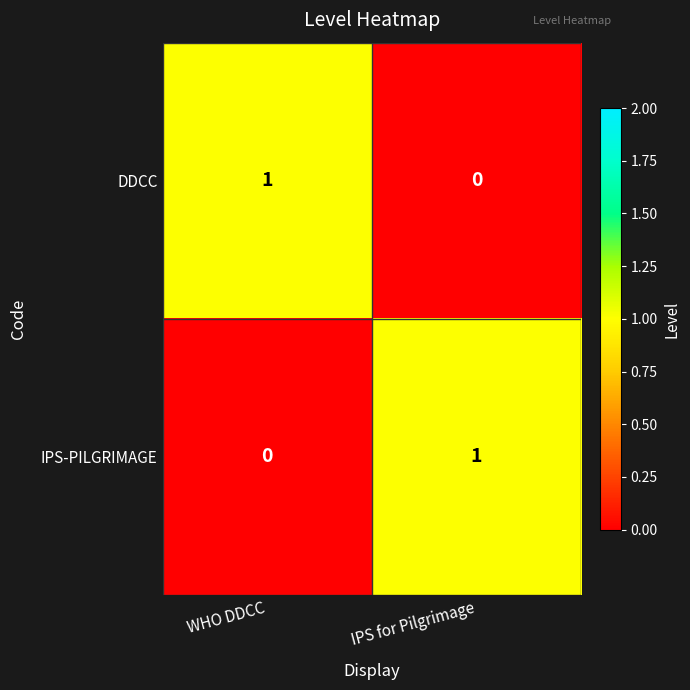

At how many categories does at least one series exceed 0?

2